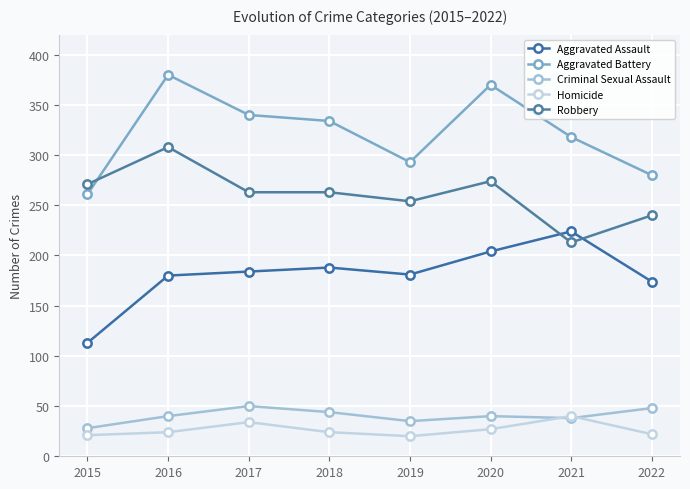

Rank the series at 2015 from highest to lowest value.

Robbery, Aggravated Battery, Aggravated Assault, Criminal Sexual Assault, Homicide